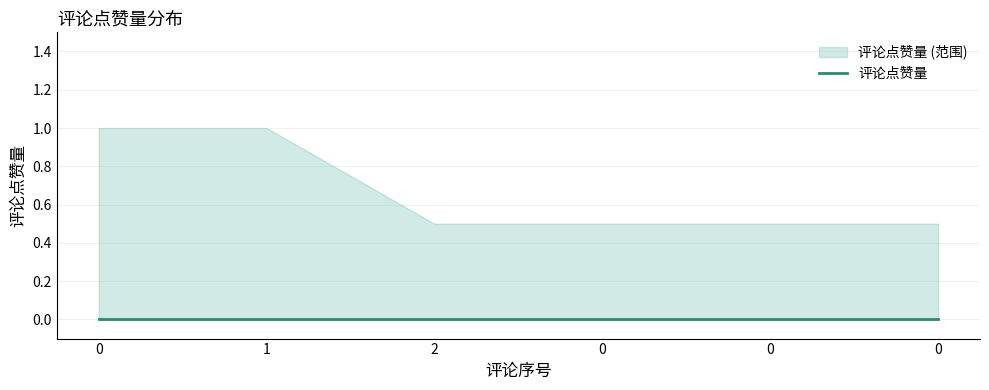

Between 0 and 1, which series saw the biggest shift?

评论点赞量